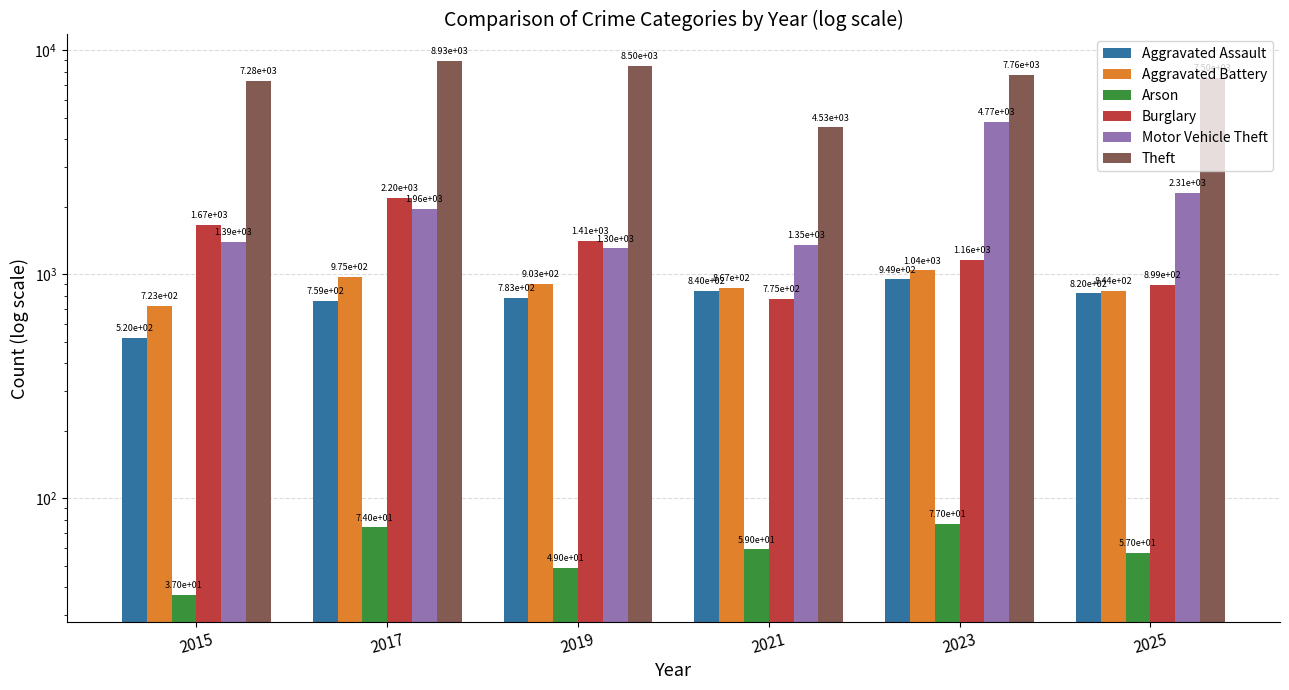

List the series in order of their peak value, highest first.

Theft, Motor Vehicle Theft, Burglary, Aggravated Battery, Aggravated Assault, Arson